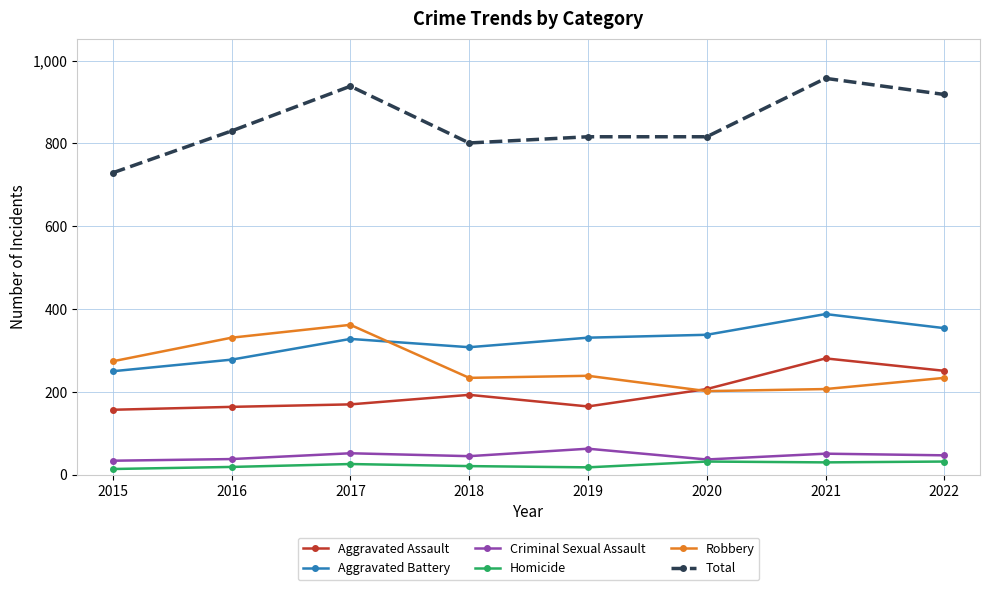

Where is the first local maximum for Robbery?

2017